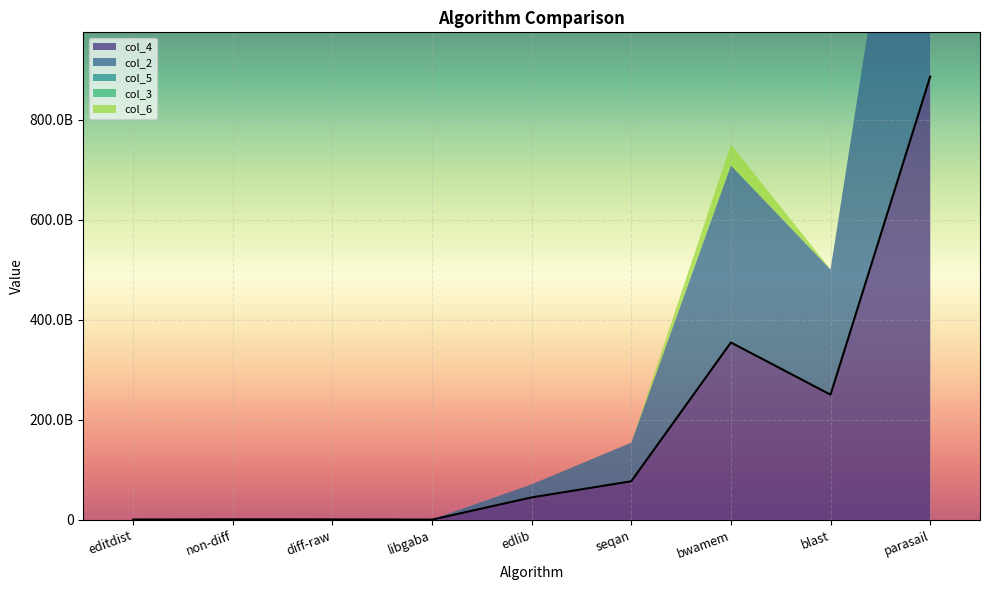

True or false: col_3 and col_4 cross at least once.

False